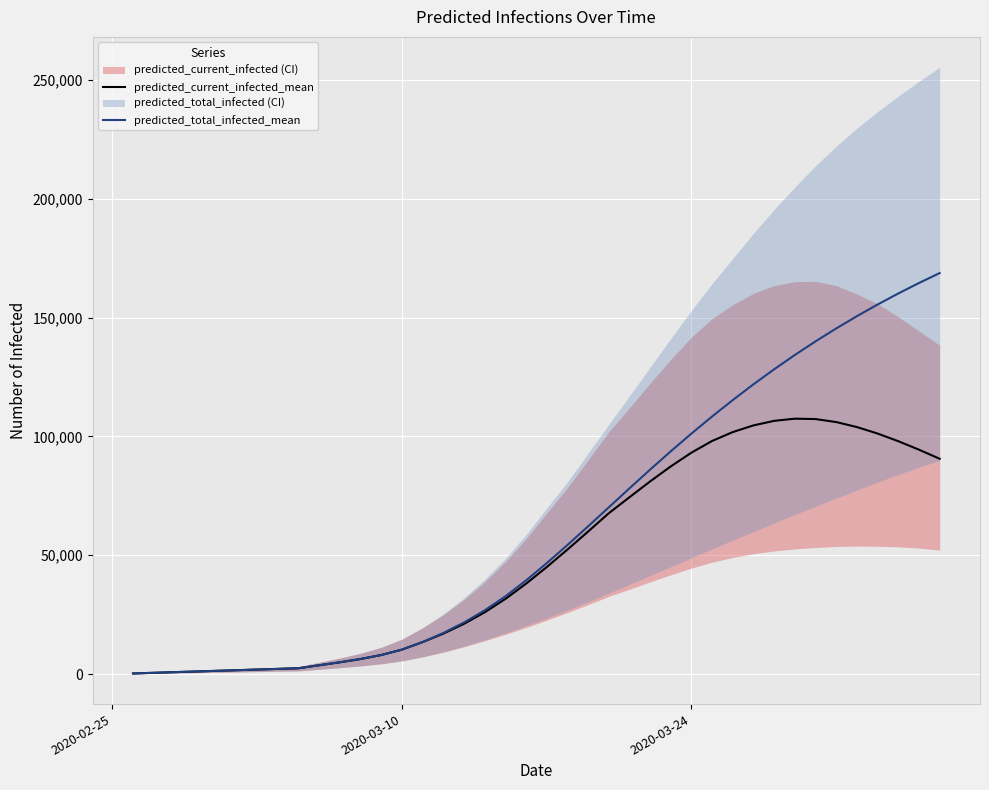

True or false: predicted_current_infected_mean has more than 1 points higher than both neighbors.

False